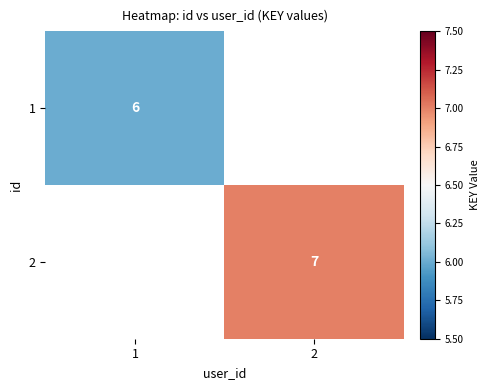

At which label does 1 reach its peak?

1